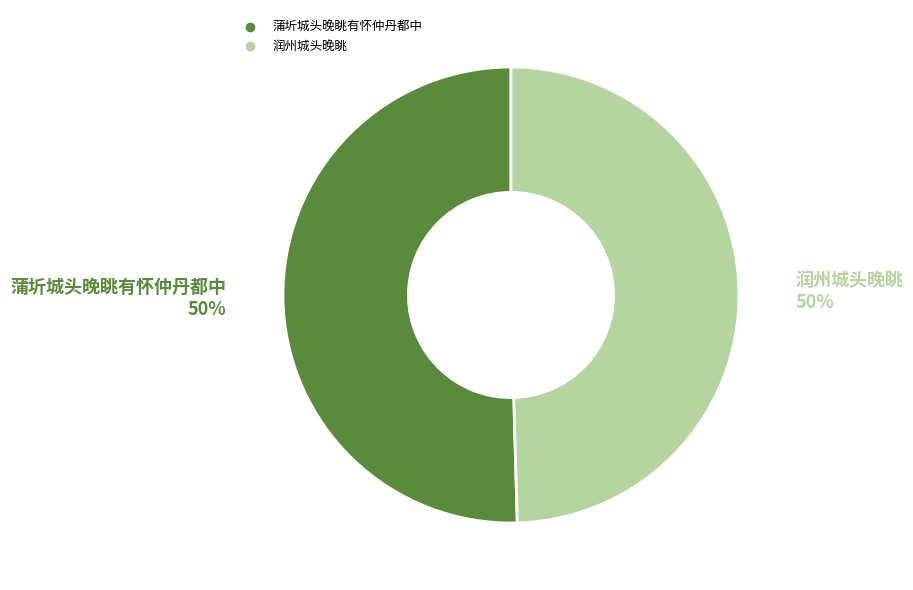

True or false: 蒲圻城头晚眺有怀仲丹都中 accounts for 59% of the total.

False